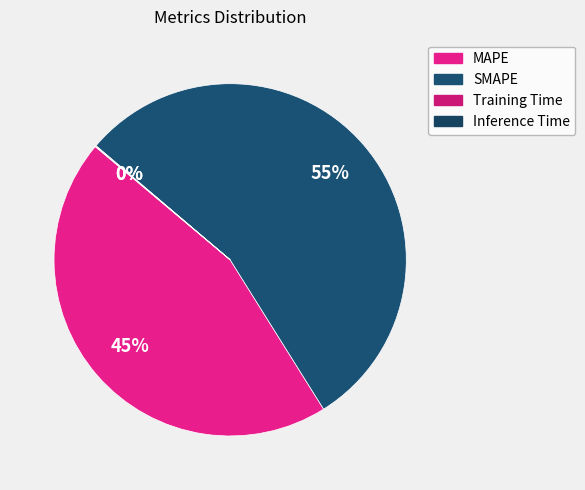

True or false: MAPE accounts for 55% of the total.

False